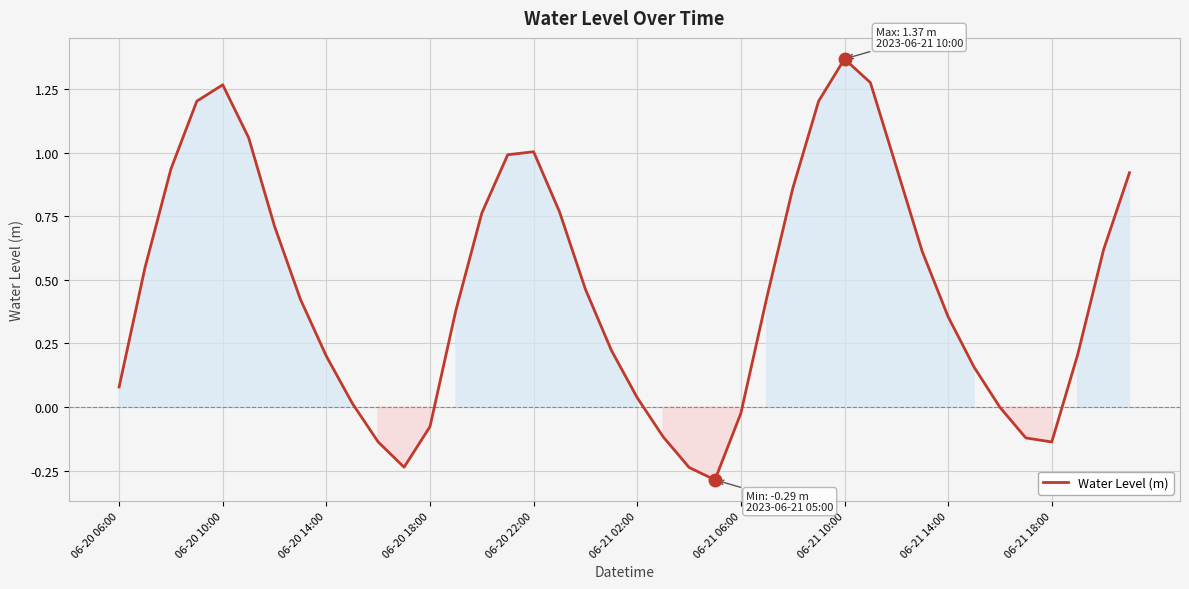

What is the minimum value shown in the chart?

-0.3